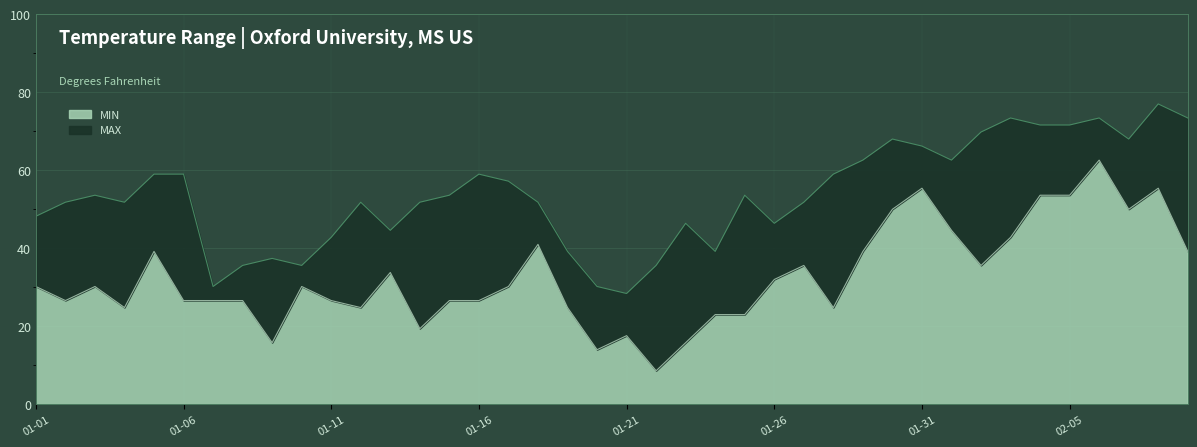

Is it true that MAX equals 27.6 at 2025-01-18?

False